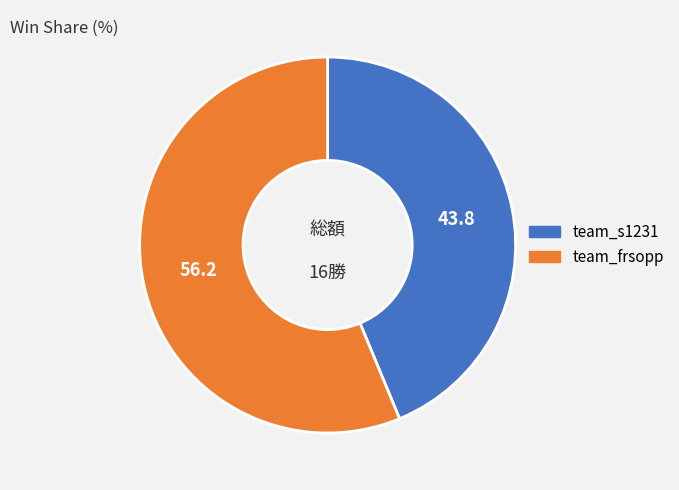

Does any single category account for the majority?

Yes